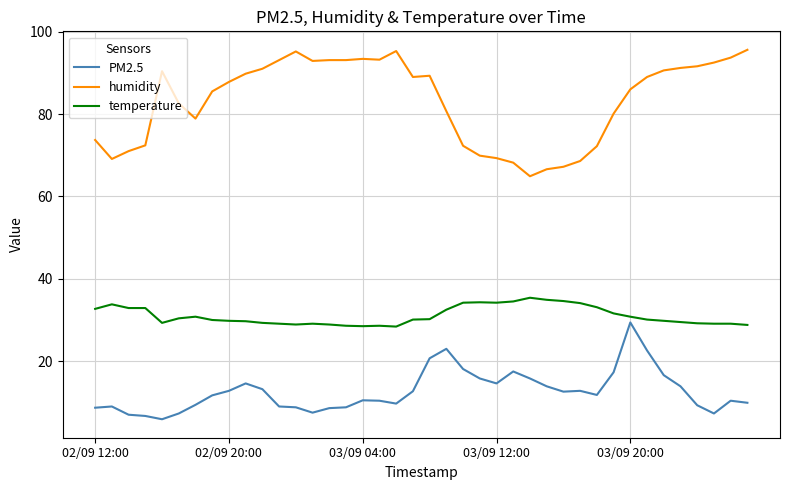

What is the maximum value shown in the chart?

95.6